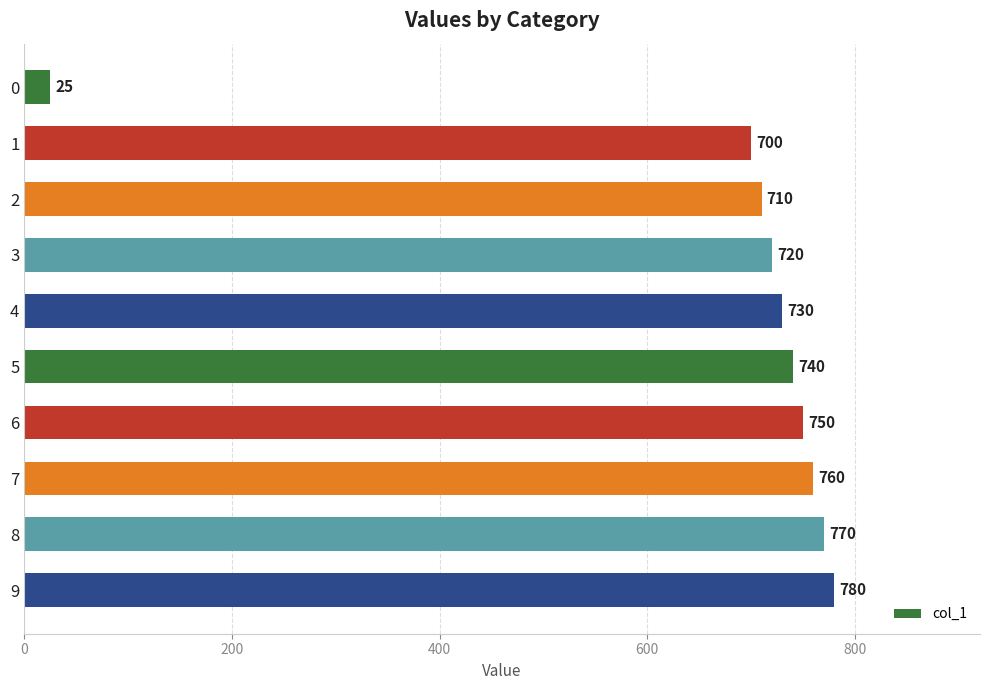

True or false: the data shows 1081 at 8.

False